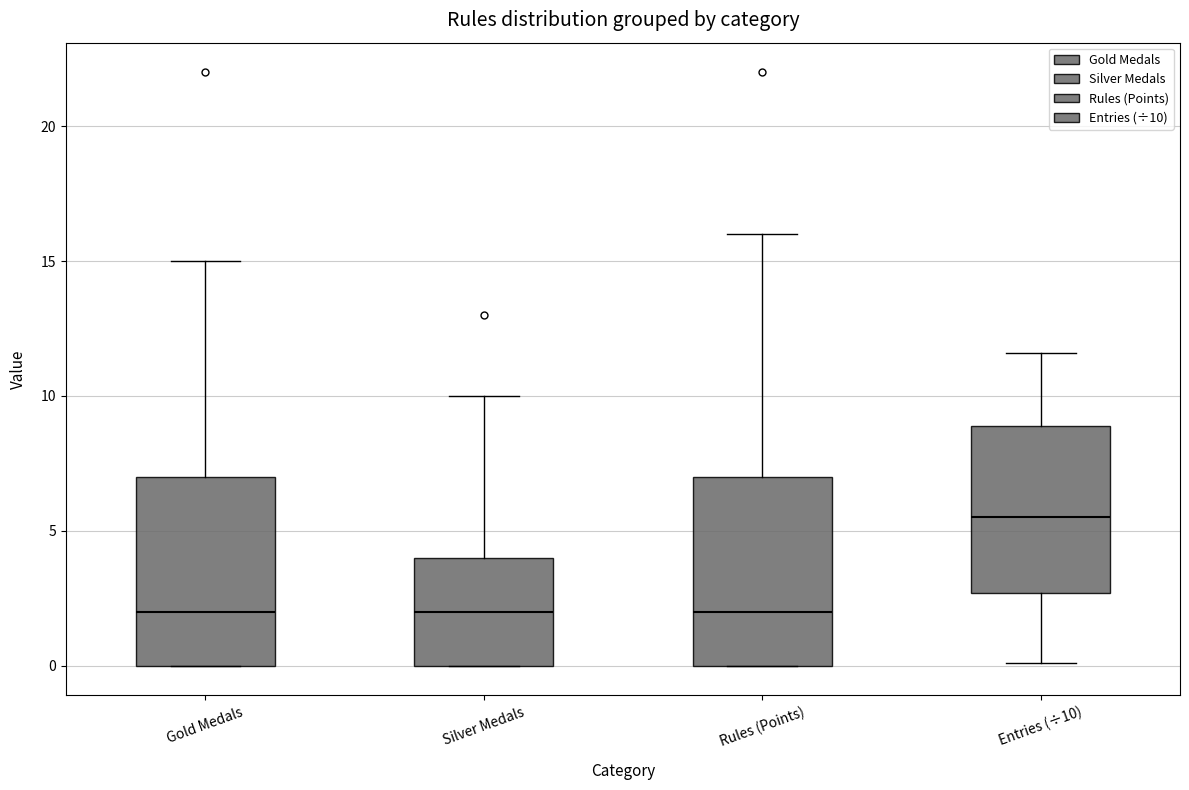

Reading left to right, read every box against the y-axis: the position of its median line, the range the box covers, and the ends of its whiskers. The values are not printed on the chart, so give them approximately, as read against the axis.

Gold Medals: median 2.0, box 0.0 to 7.0, whiskers 0.0 to 15.0
Silver Medals: median 2.0, box 0.0 to 4.0, whiskers 0.0 to 10.0
Rules (Points): median 2.0, box 0.0 to 7.0, whiskers 0.0 to 16.0
Entries (÷10): median 5.5, box 2.5 to 9.0, whiskers 0.0 to 11.5